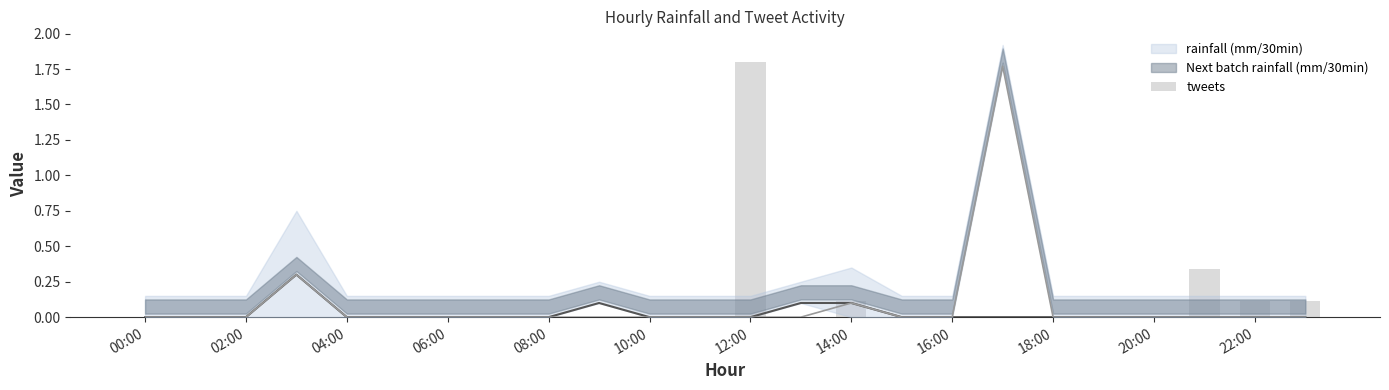

Is it true that the value at 22:00 is 0.0?

True